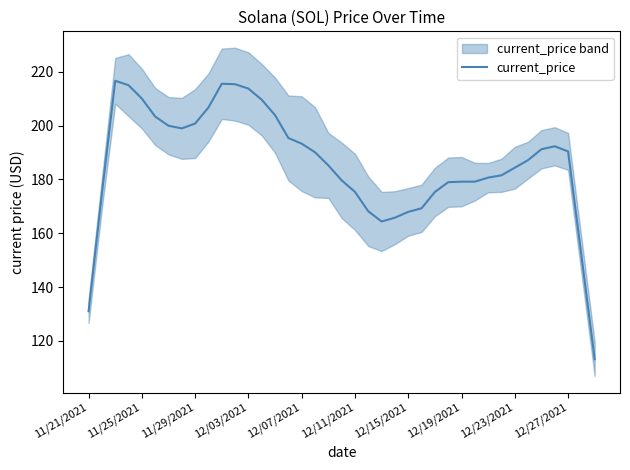

What is the maximum value for current_price?

216.6